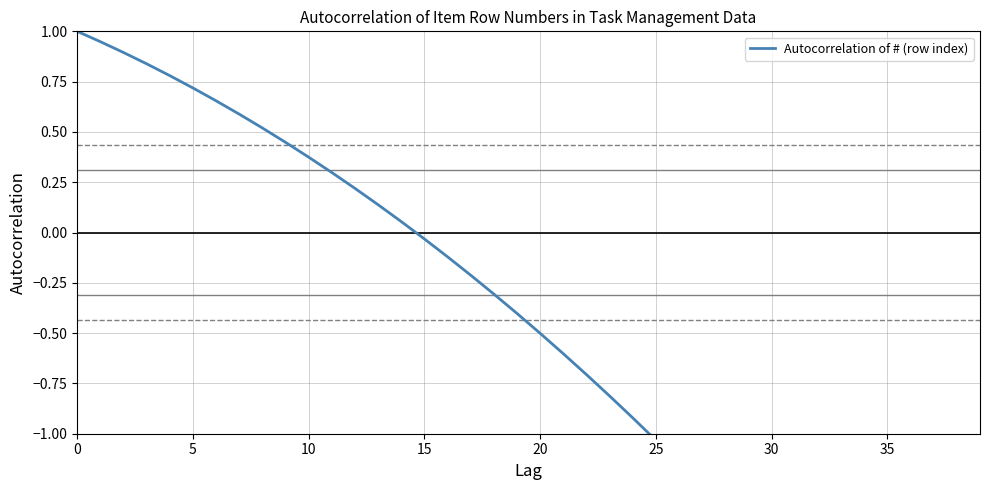

What is the change in value from 11 to 13?

-0.2